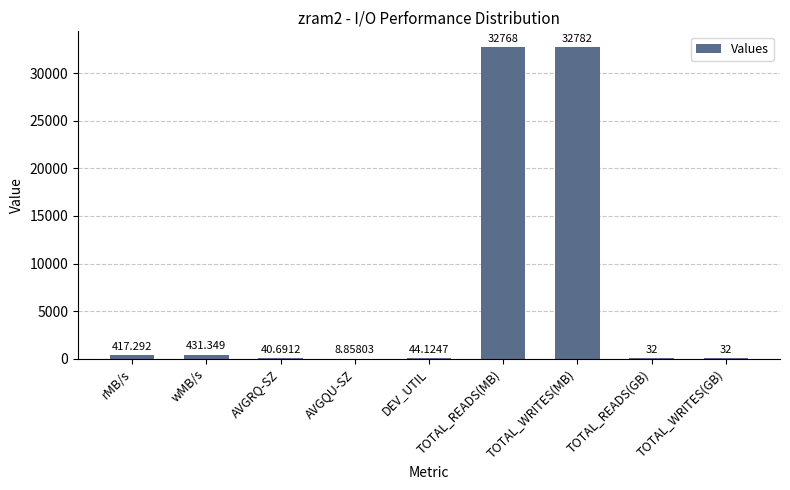

Between AVGRQ-SZ and TOTAL_WRITES(GB), which is larger?

AVGRQ-SZ